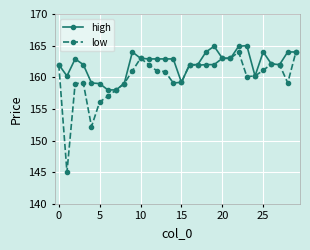

True or false: high has more than 2 interior local peaks.

True